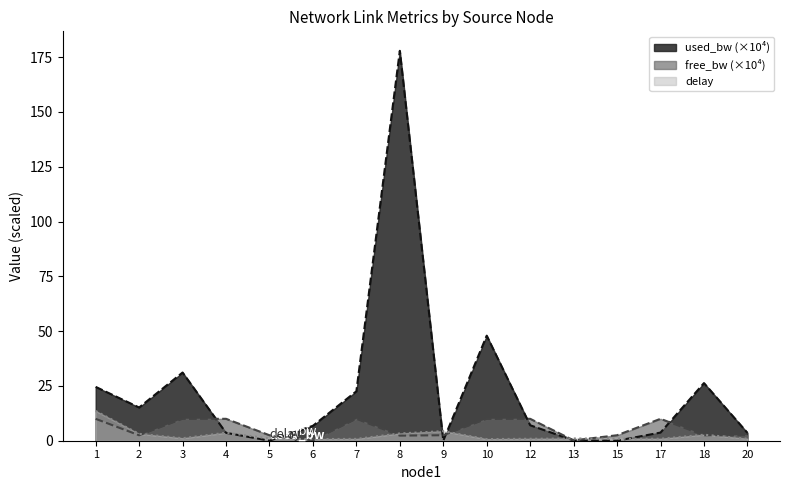

The delay series shows 0.7 at 10. True or false?

True